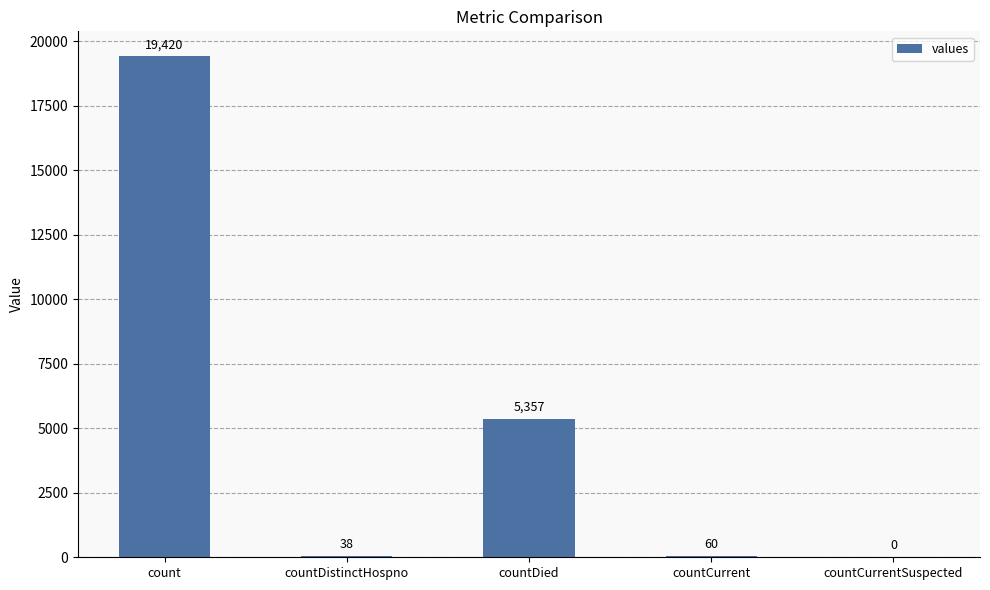

The chart shows a value of 4633 at count. True or false?

False